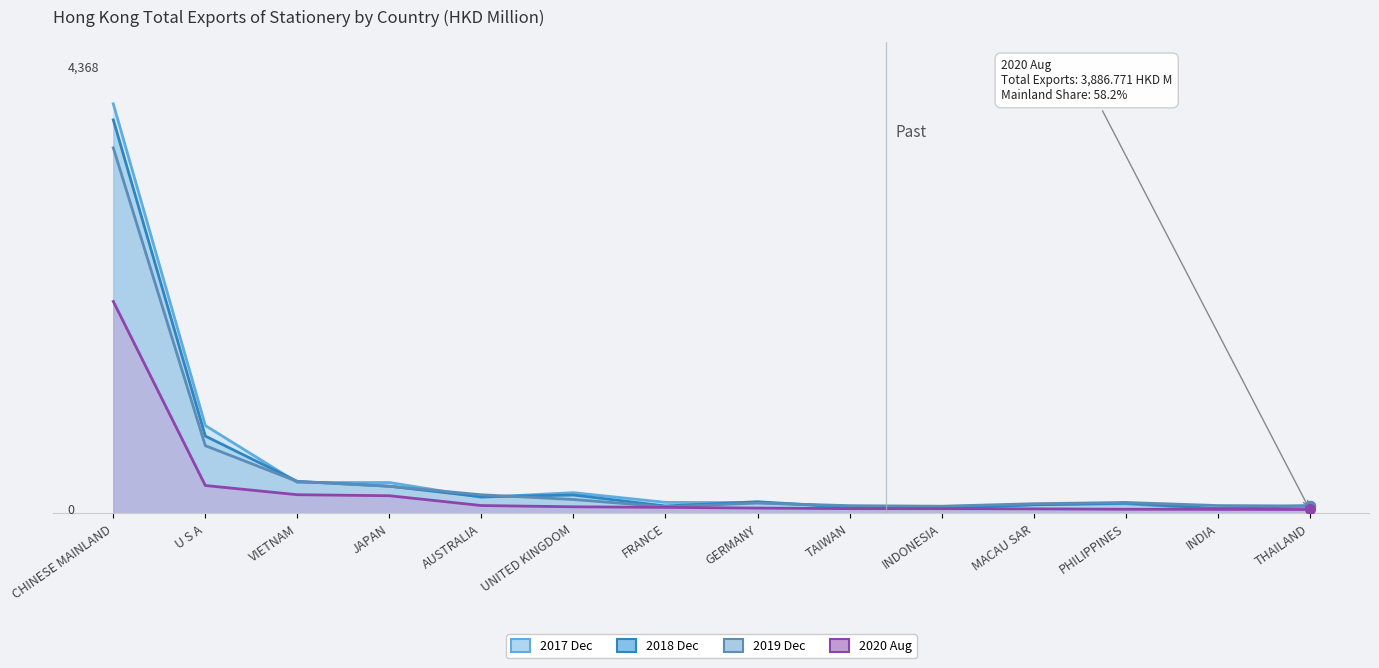

At which category is the sum across all series the highest?

CHINESE MAINLAND